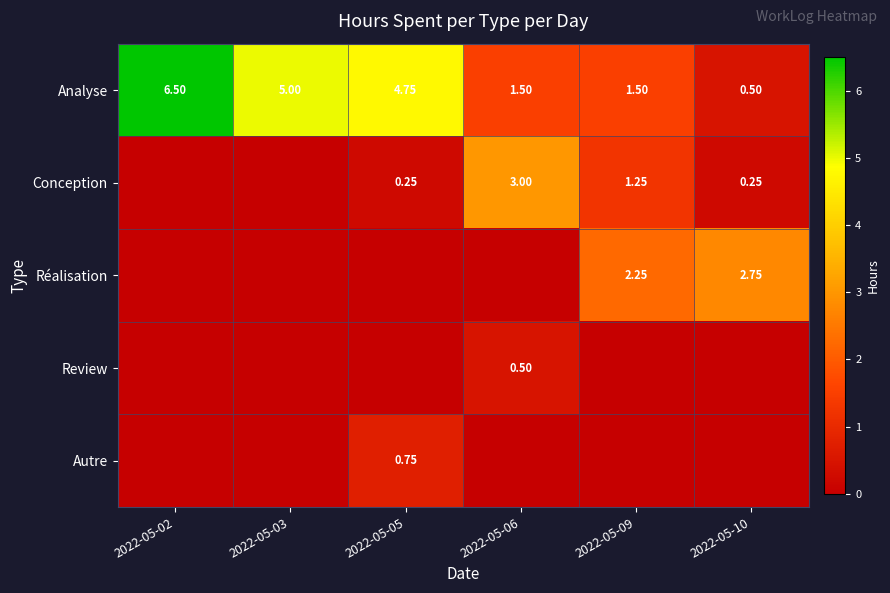

At which category is the sum across all series the highest?

2022-05-02